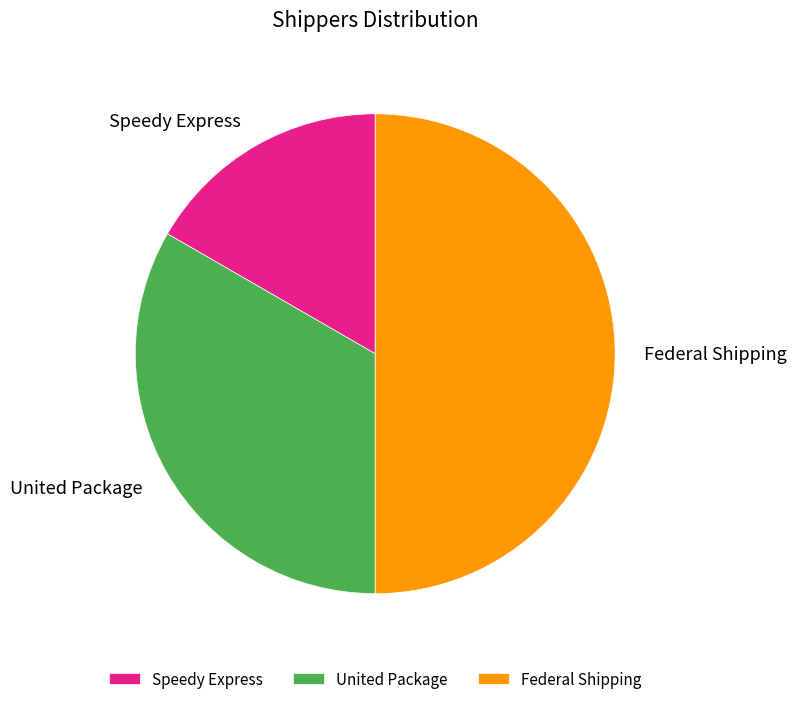

Rank the categories by value from highest to lowest.

Federal Shipping, United Package, Speedy Express